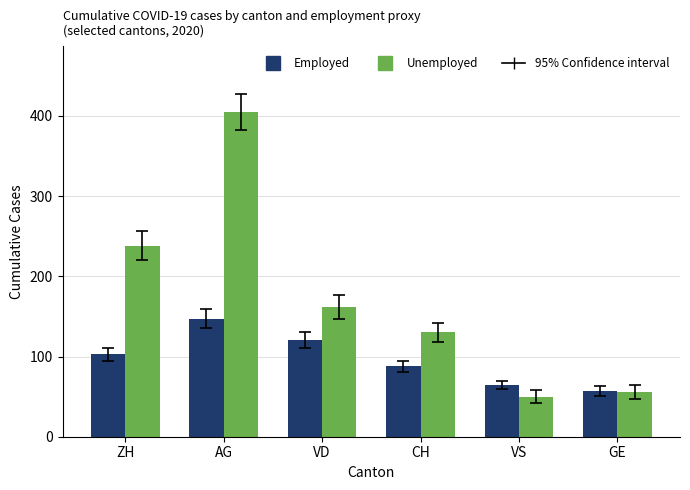

The value of Unemployed at GE is 12. True or false?

False